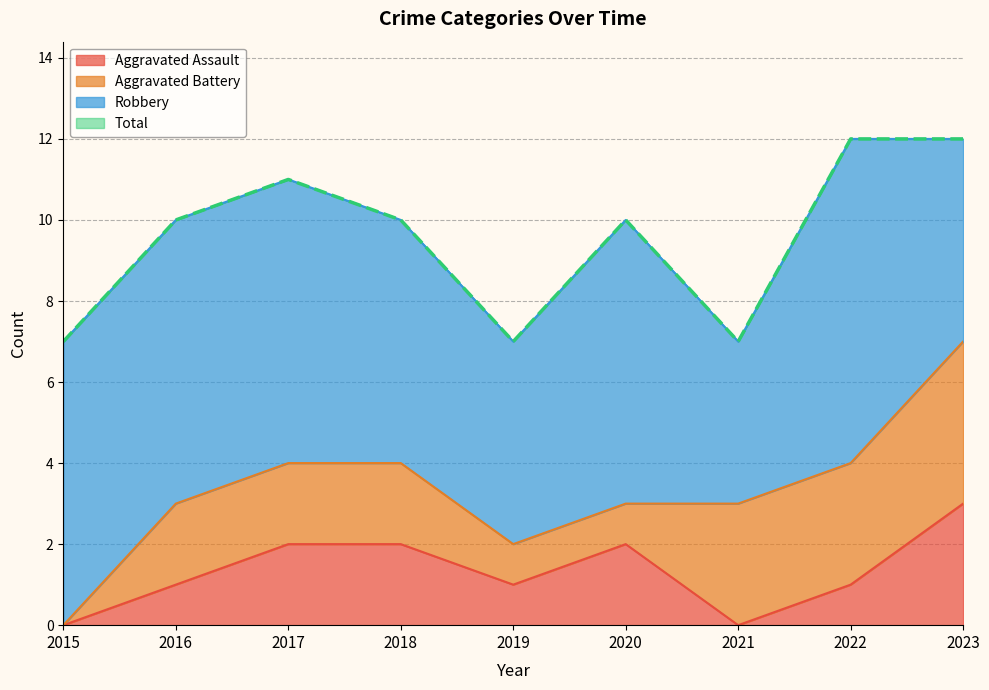

Is it true that Aggravated Assault equals 2 at 2019?

False